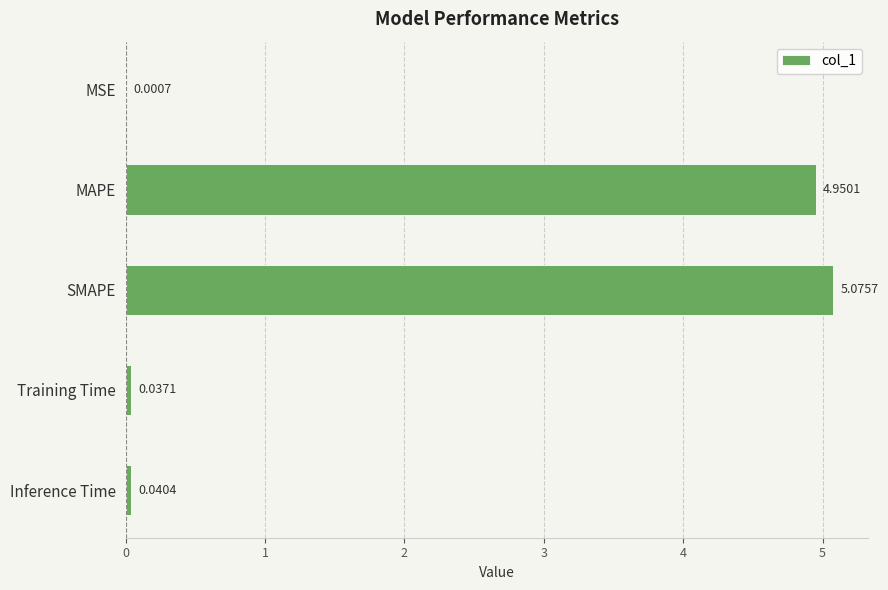

Approximately how many times larger is the value at MAPE compared to SMAPE?

1.0